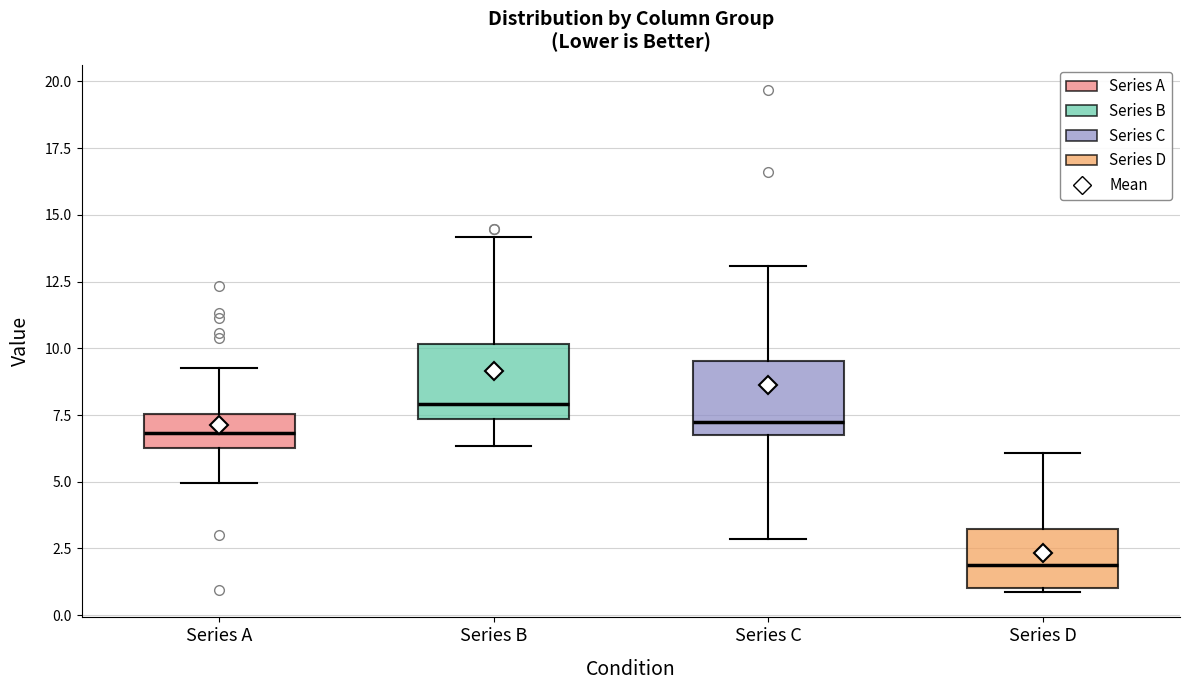

Where does the lower whisker of the box for Series B end on the y-axis? The values are not printed on the chart, so give them approximately, as read against the axis.

6.5